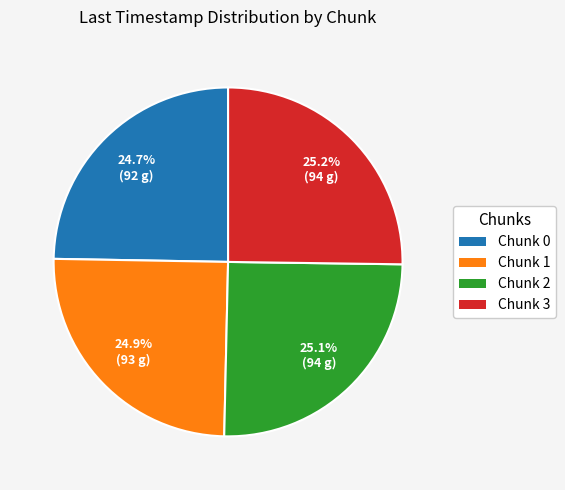

How much of the chart is everything except Chunk 0?

75.3%